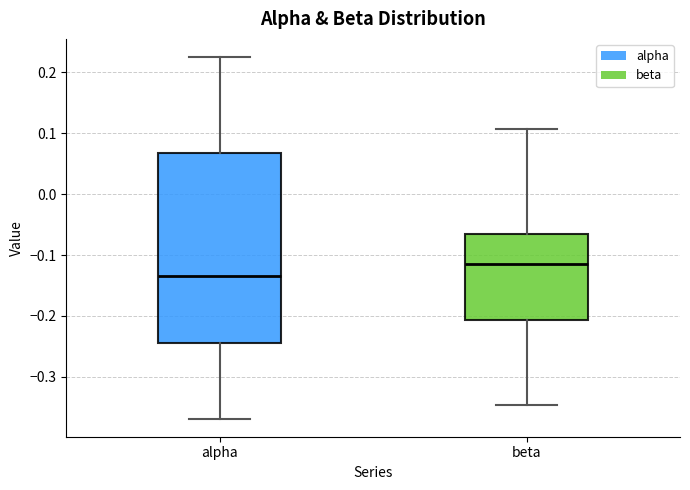

Which box is the tallest, from its lower edge to its upper edge?

alpha